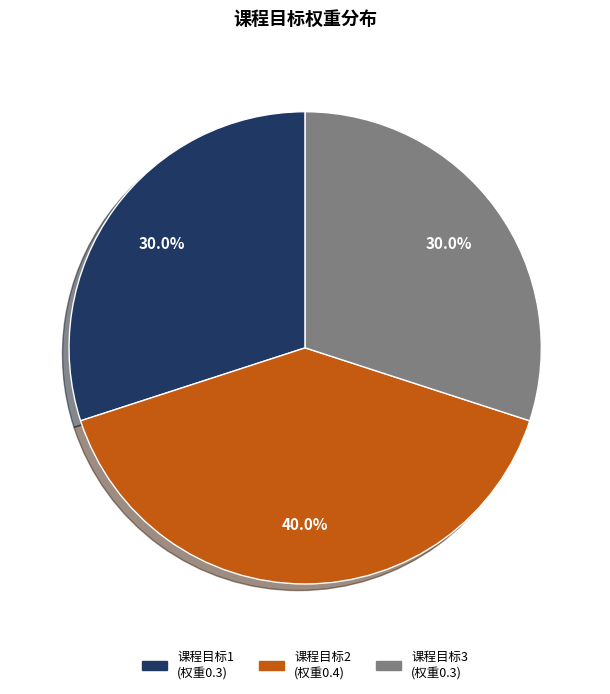

Does any single category account for the majority?

No